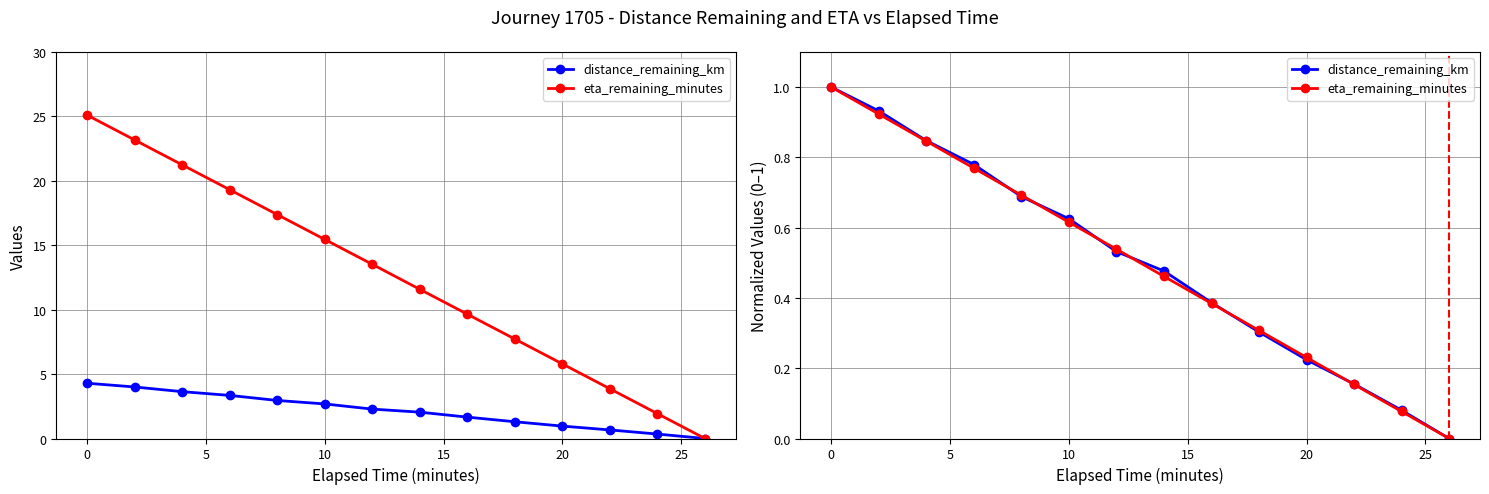

True or false: eta_remaining_minutes and distance_remaining_km cross at least once.

True